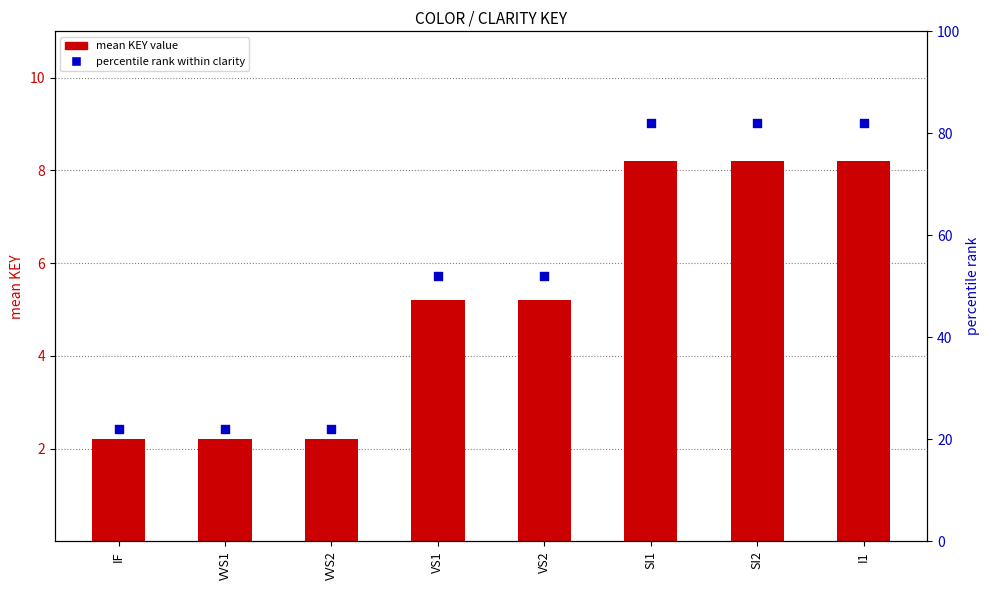

What is the total value across all series at IF?

24.2